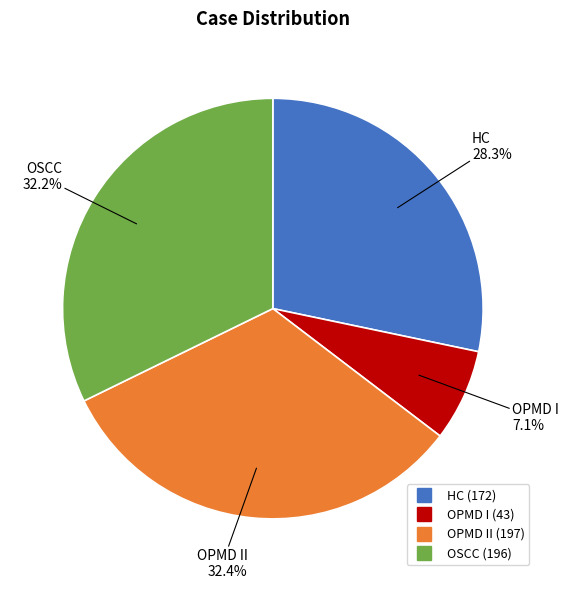

Is there a majority slice in this chart?

No